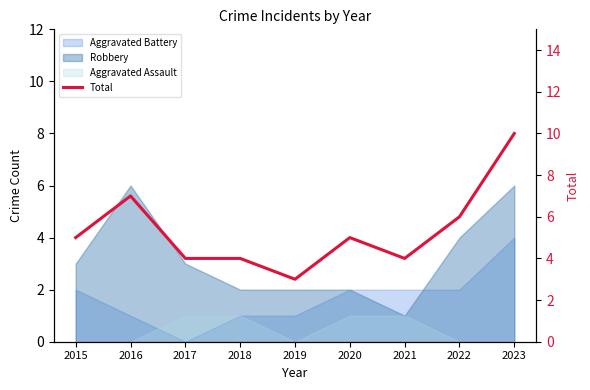

Count the values in the range 4 to 6.

6